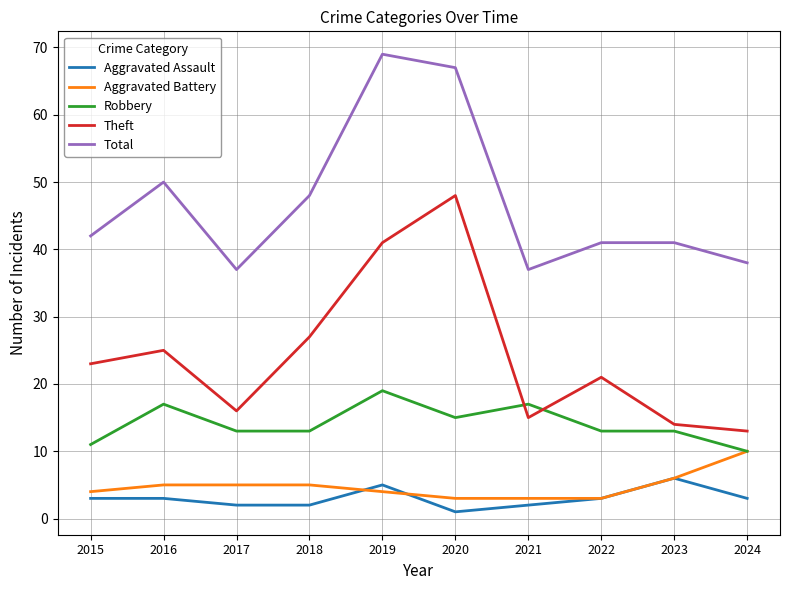

Reading left to right, list all the values displayed in this chart.

Aggravated Assault: 3	3	2	2	5	1	2	3	6	3
Aggravated Battery: 4	5	5	5	4	3	3	3	6	10
Robbery: 11	17	13	13	19	15	17	13	13	10
Theft: 23	25	16	27	41	48	15	21	14	13
Total: 42	50	37	48	69	67	37	41	41	38